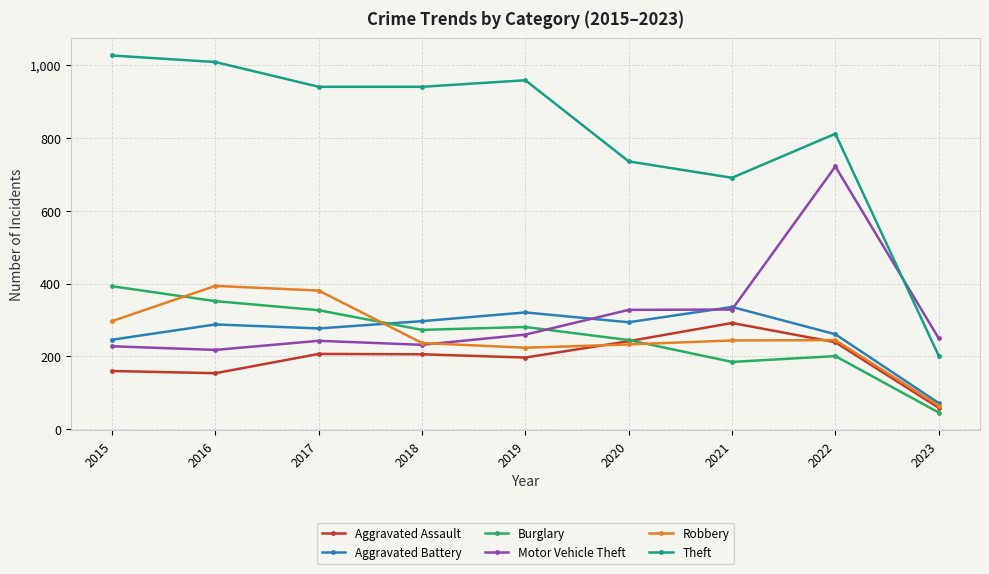

How many values in the Robbery series are below 244?

4